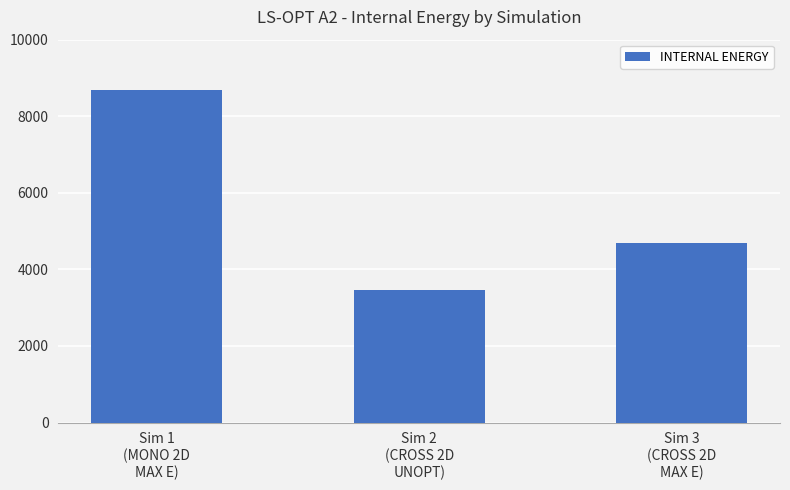

What is the label of the 2nd bar from the left?

Sim 2
(CROSS 2D
UNOPT)